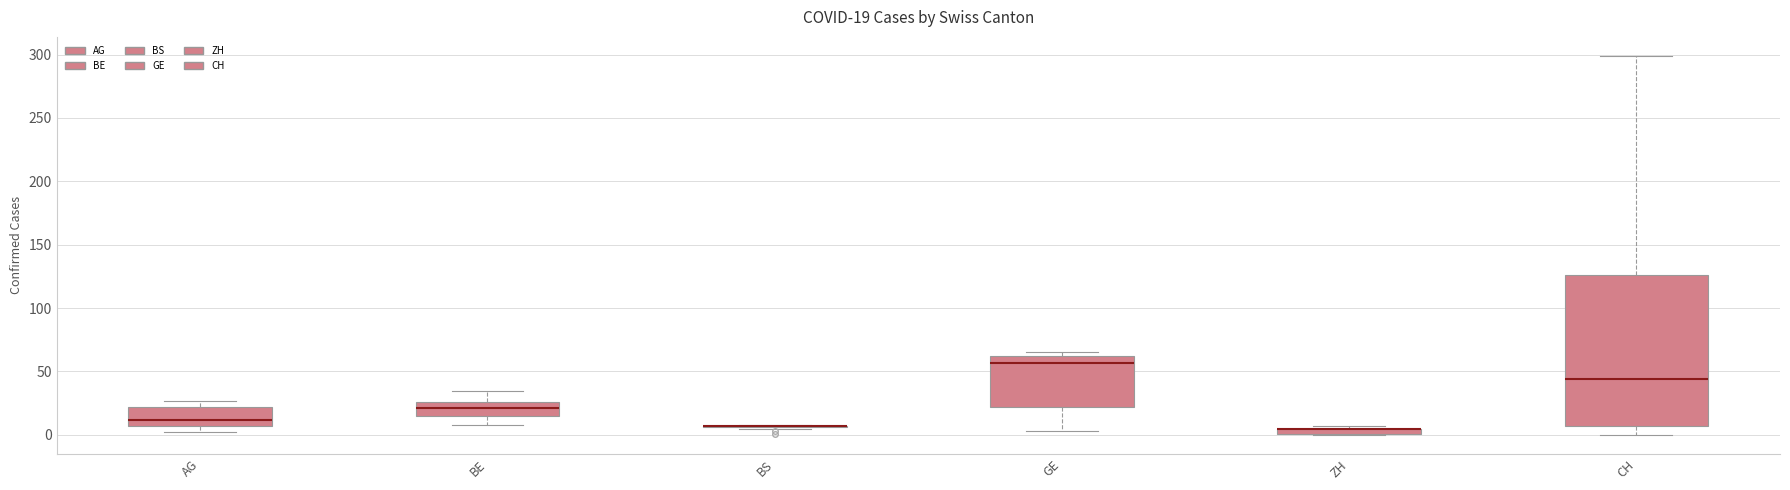

Which box is the tallest, from its lower edge to its upper edge?

CH